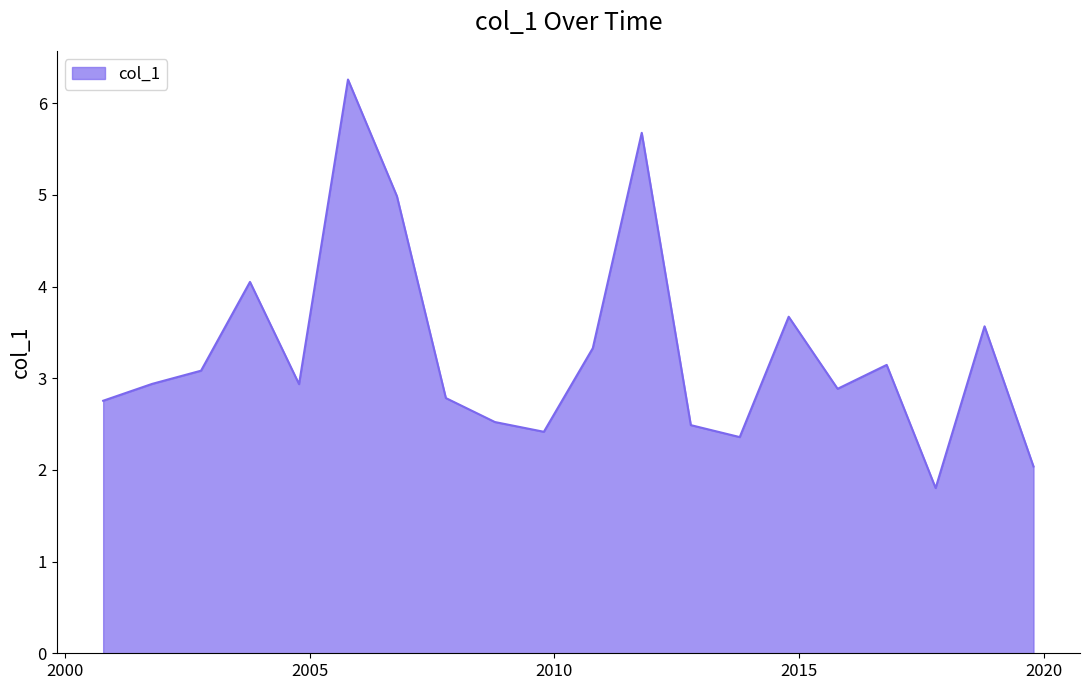

Does the chart display data point markers on the line(s)?

No